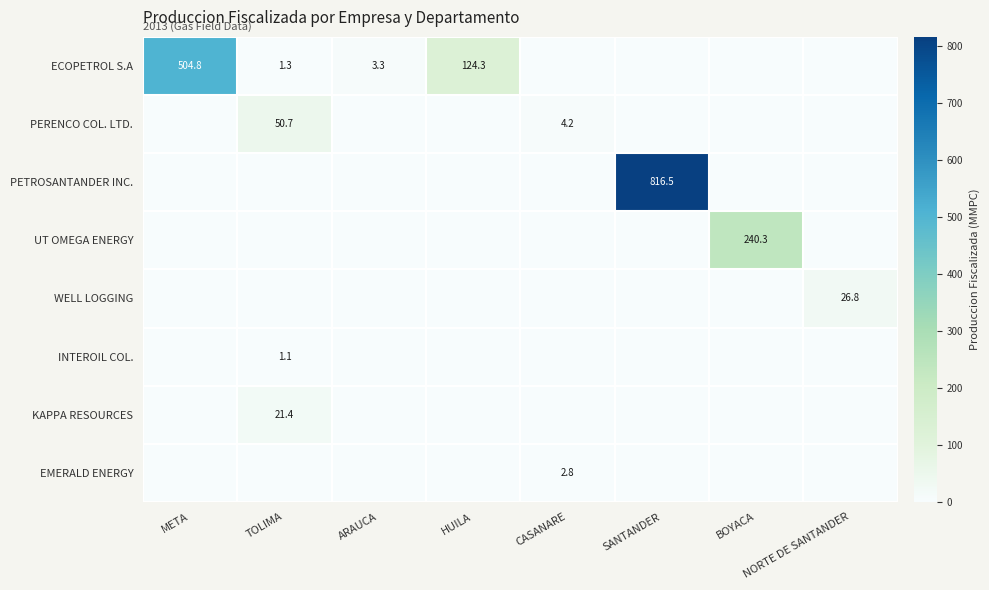

At which category is the sum across all series the highest?

SANTANDER